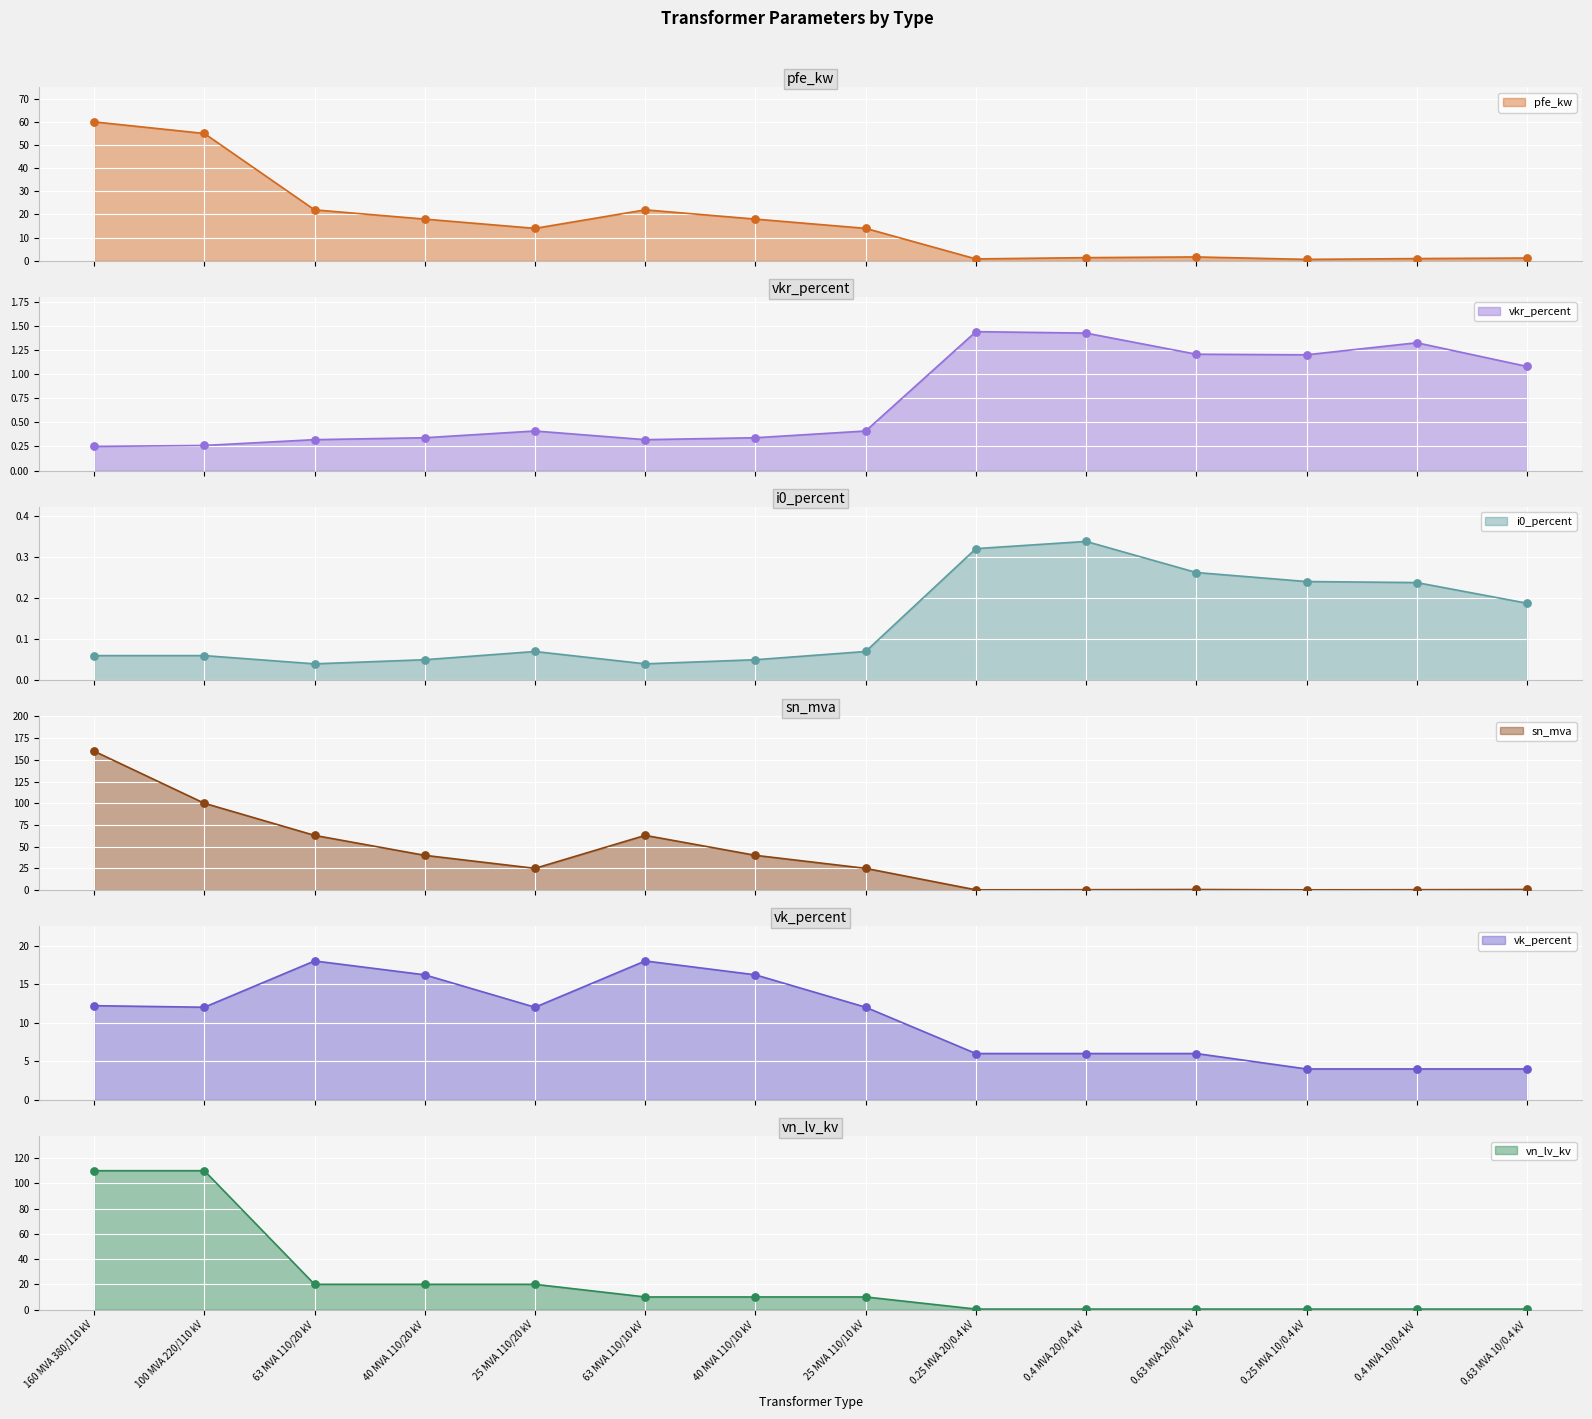

What is the total value across all series at 25 MVA 110/20 kV?

71.5